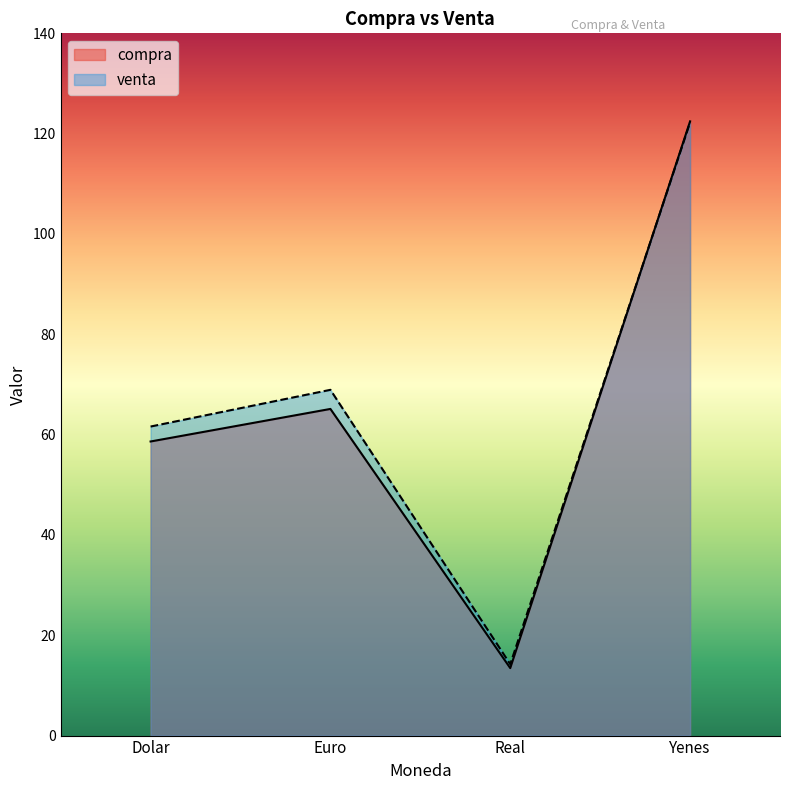

Rank the series by their average value, from lowest to highest.

compra, venta